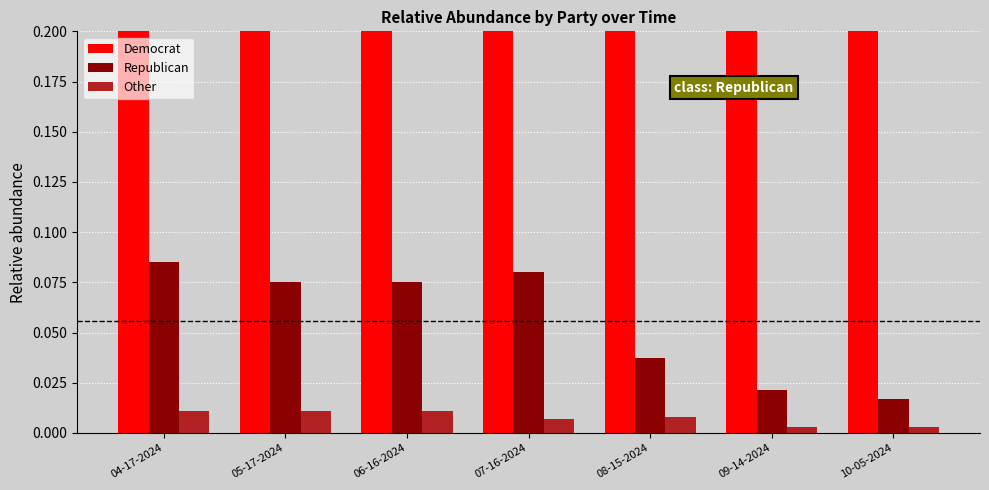

Reading left to right, extract all data points from this chart.

Democrat: 04-17-2024=0.9	05-17-2024=0.9	06-16-2024=0.9	07-16-2024=0.9	08-15-2024=1.0	09-14-2024=1.0	10-05-2024=1.0
Republican: 04-17-2024=0.1	05-17-2024=0.1	06-16-2024=0.1	07-16-2024=0.1	08-15-2024=0.0	09-14-2024=0.0	10-05-2024=0.0
Other: 04-17-2024=0.0	05-17-2024=0.0	06-16-2024=0.0	07-16-2024=0.0	08-15-2024=0.0	09-14-2024=0.0	10-05-2024=0.0